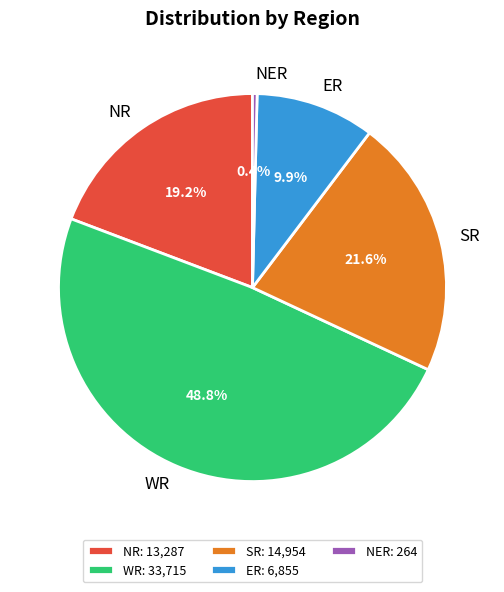

Between SR and NR, which is larger?

SR